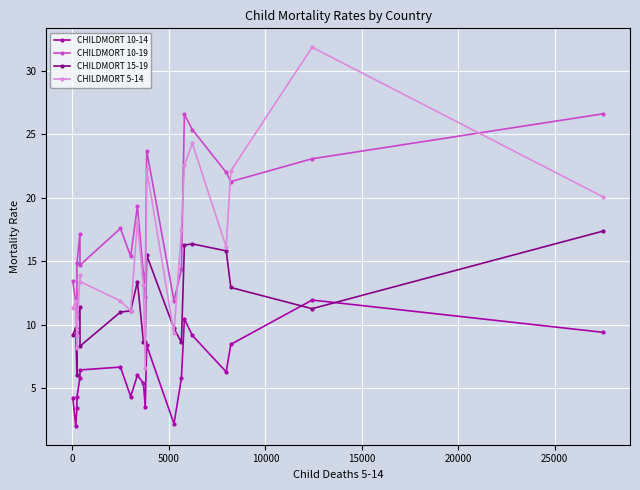

Rank the series by their average value, from lowest to highest.

CHILDMORT 10-14, CHILDMORT 15-19, CHILDMORT 5-14, CHILDMORT 10-19